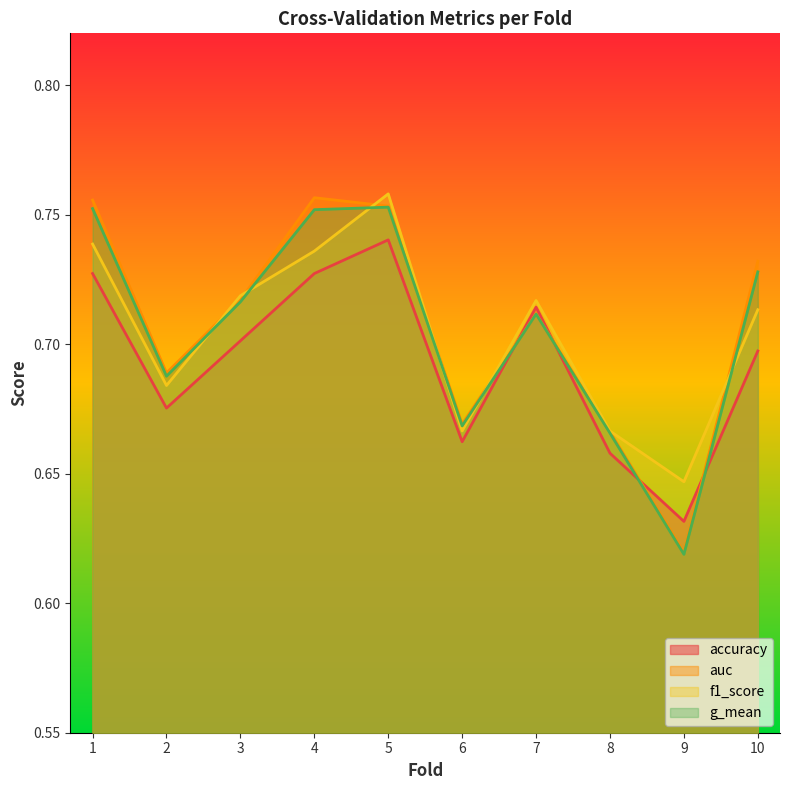

How many lines are shown in the chart?

4